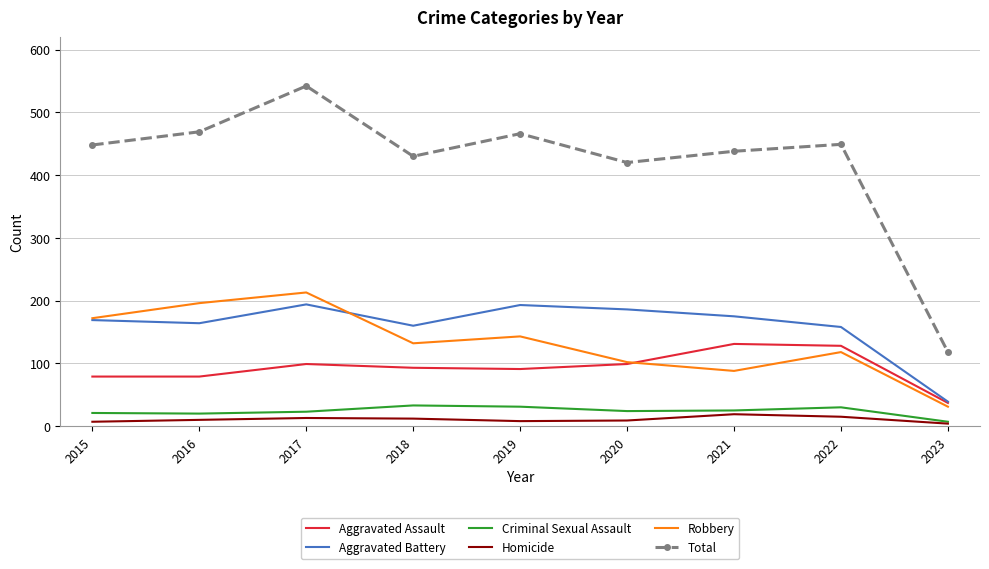

At which category is the sum across all series the highest?

2017